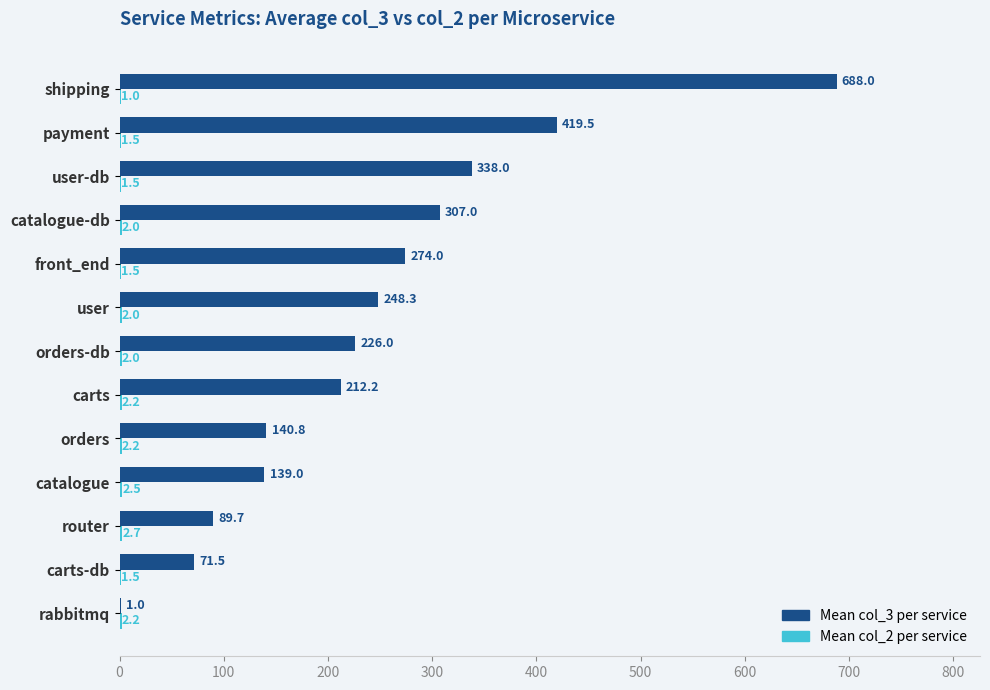

What is the total value across all series at catalogue?

141.5